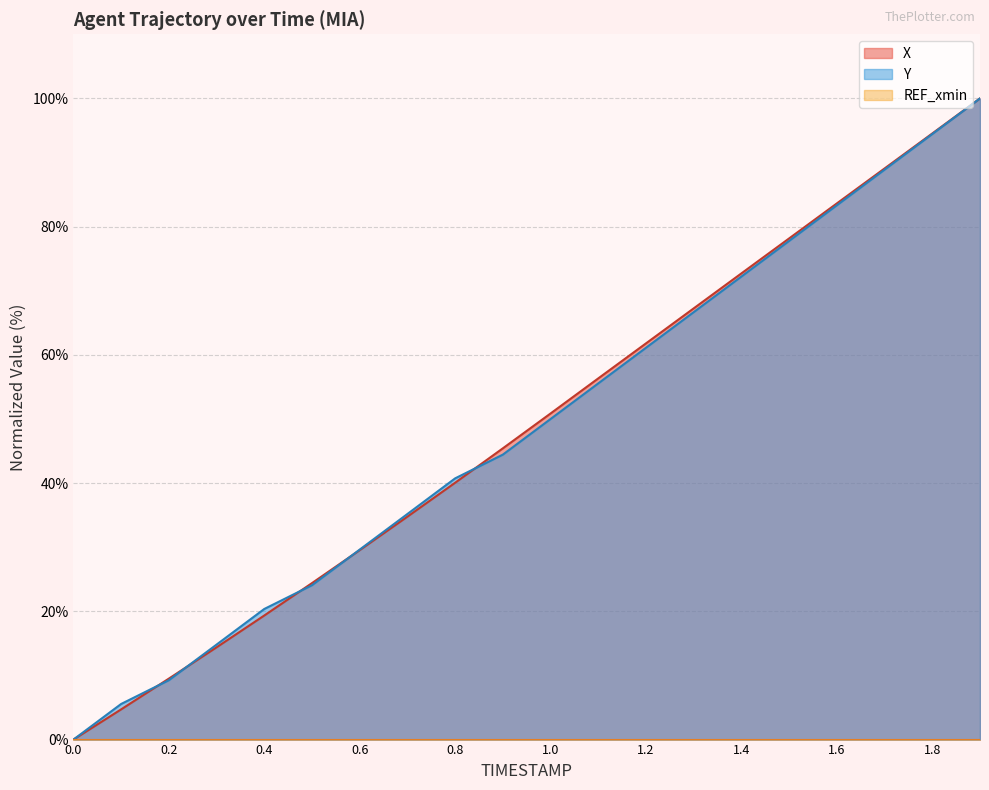

Where does the Y series first go above 50?

1.1